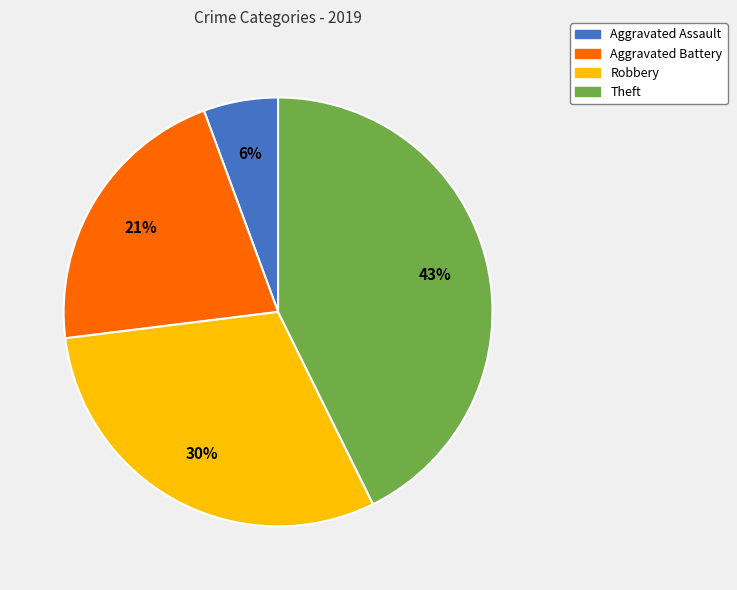

Which has a higher value, Aggravated Battery or Aggravated Assault?

Aggravated Battery